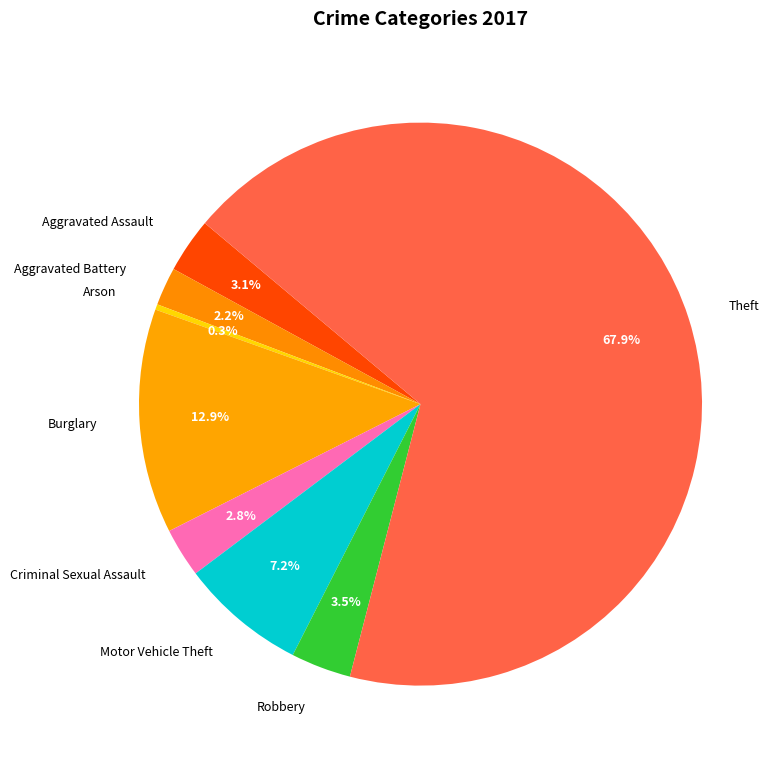

How many slices are in this pie chart?

8